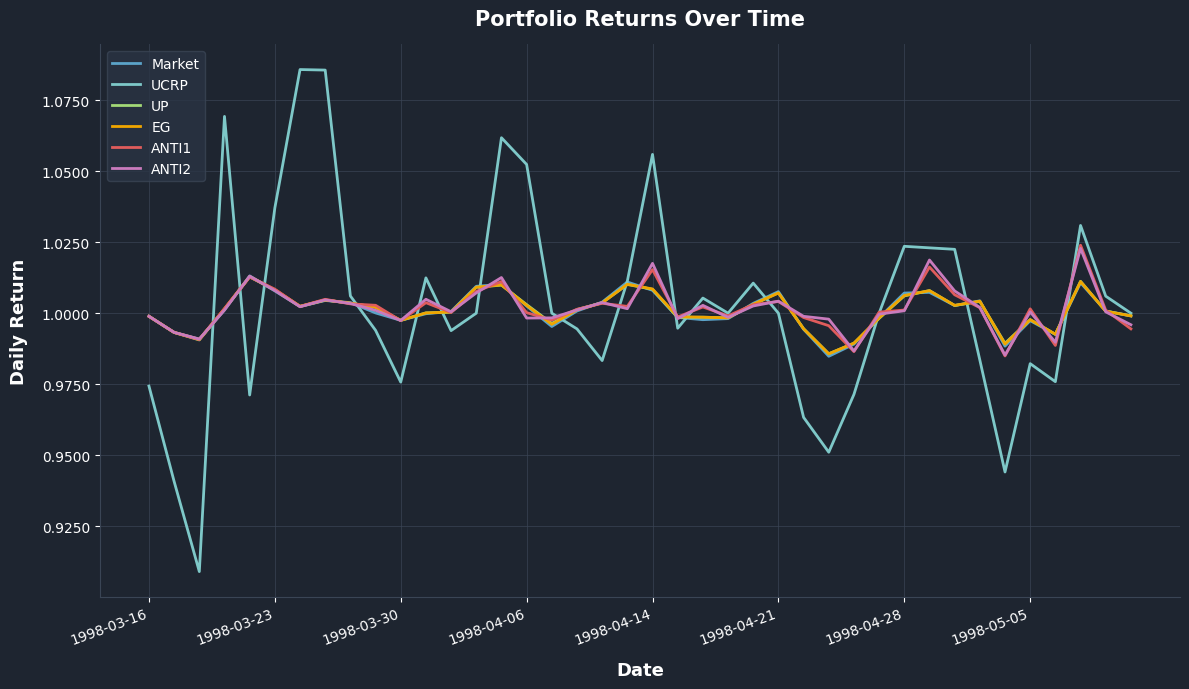

What is the difference between the second highest and minimum values in the UCRP series?

0.2